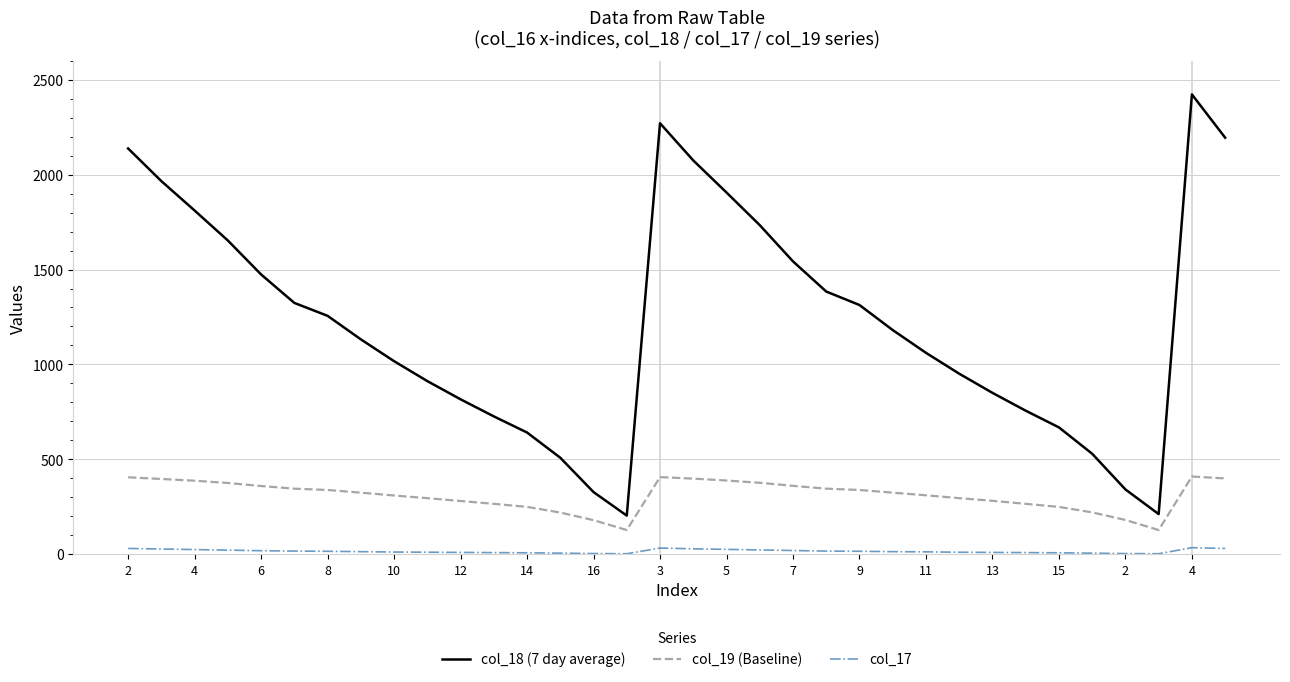

What is the smallest value displayed?

2